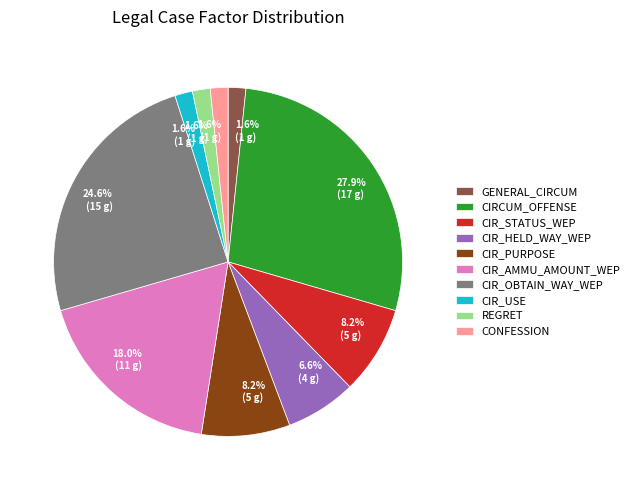

The REGRET slice represents 2% of the pie. True or false?

True